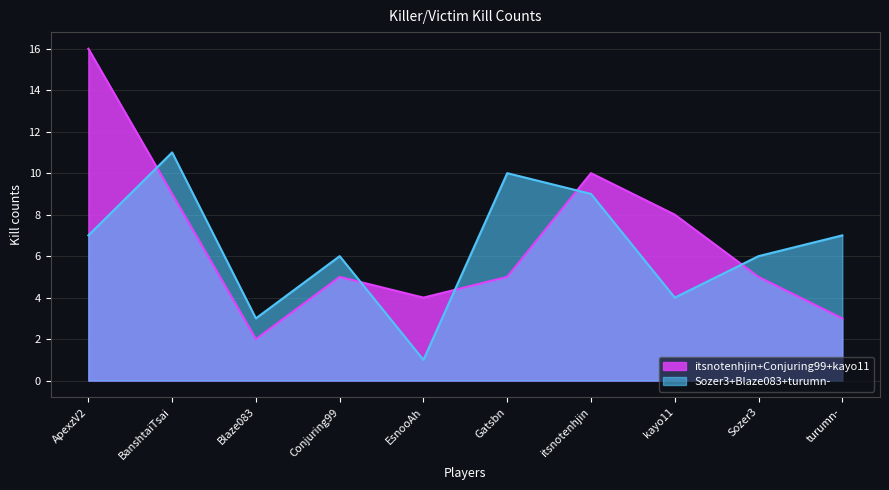

At which category does the chart reach its minimum across all series?

EsnooAh